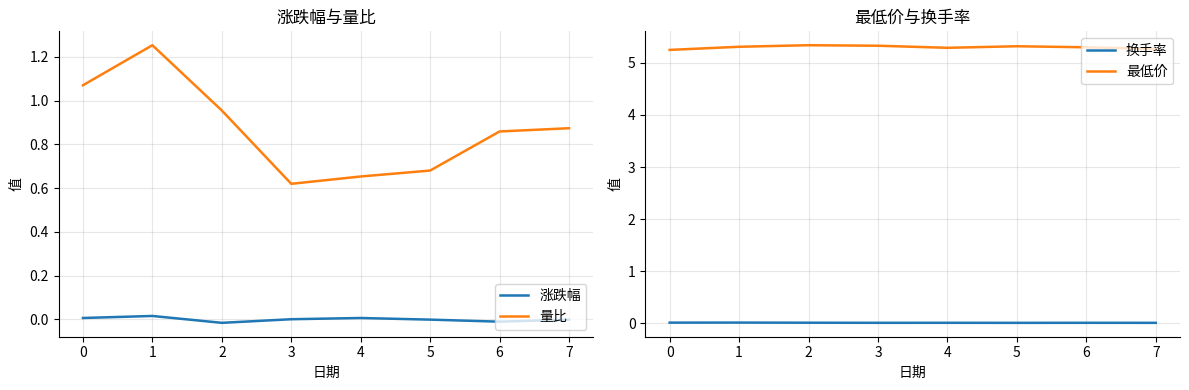

Does the chart display data point markers on the line(s)?

No